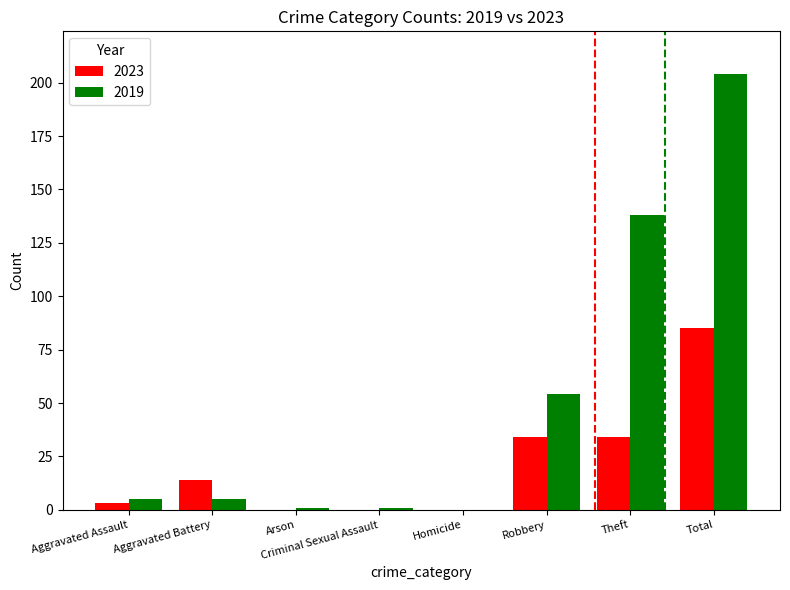

What is the sum of all 2019 values?

408